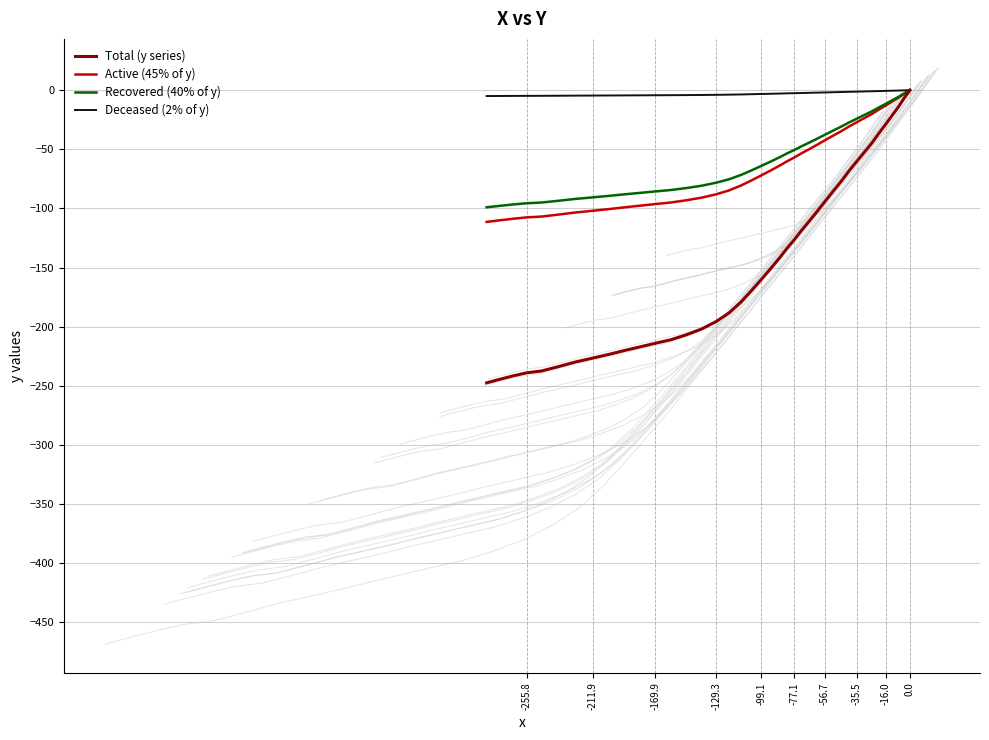

True or false: Deceased (2% of y) has more than 2 points higher than both neighbors.

False